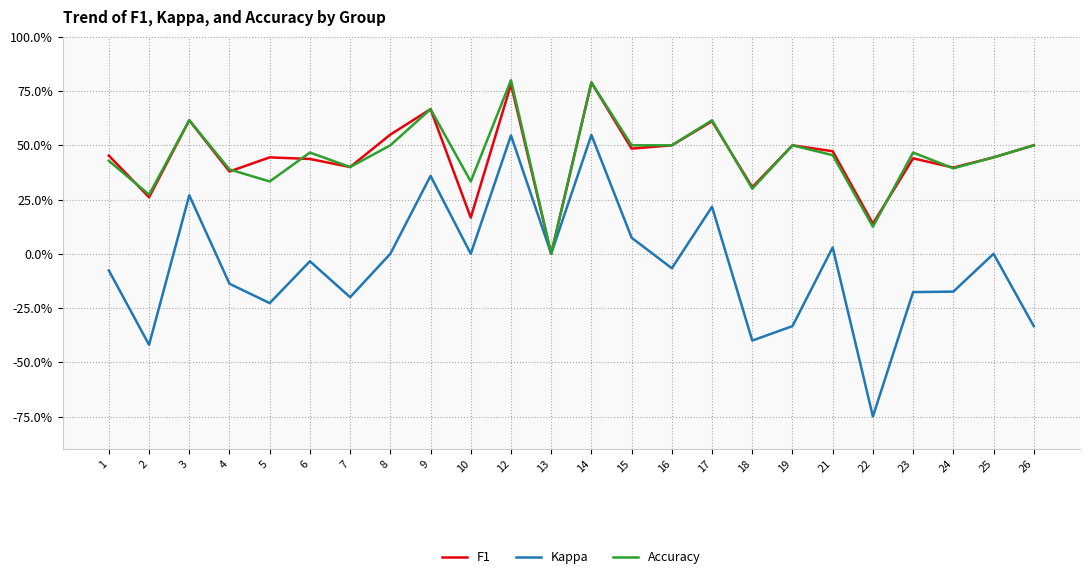

Does the chart display data point markers on the line(s)?

No